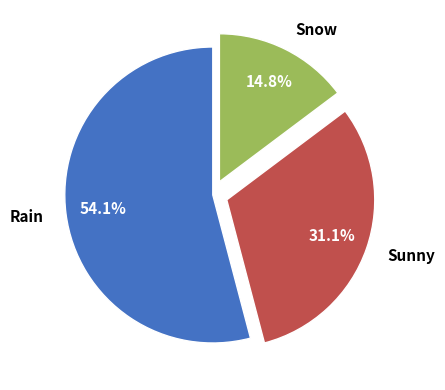

Count the number of slices in the pie.

3